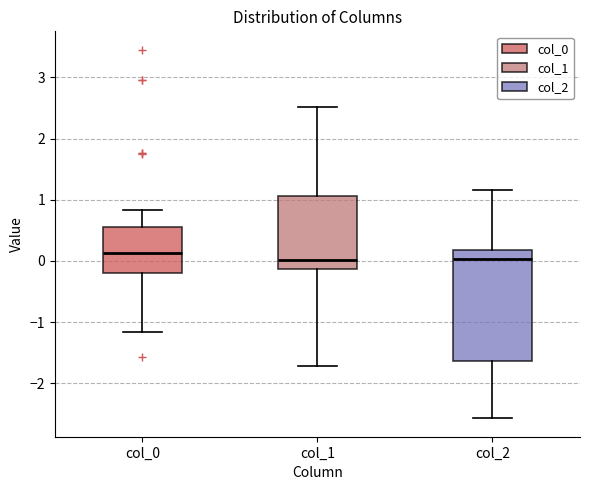

Reading left to right, transcribe this box plot: for each box, give where its median line is, the range the box spans, and where its two whiskers end, as read against the y-axis. The values are not printed on the chart, so give them approximately, as read against the axis.

col_0: median 0.1, box -0.2 to 0.5, whiskers -1.2 to 0.8
col_1: median 0.0, box -0.1 to 1.1, whiskers -1.7 to 2.5
col_2: median 0.0, box -1.6 to 0.2, whiskers -2.6 to 1.2